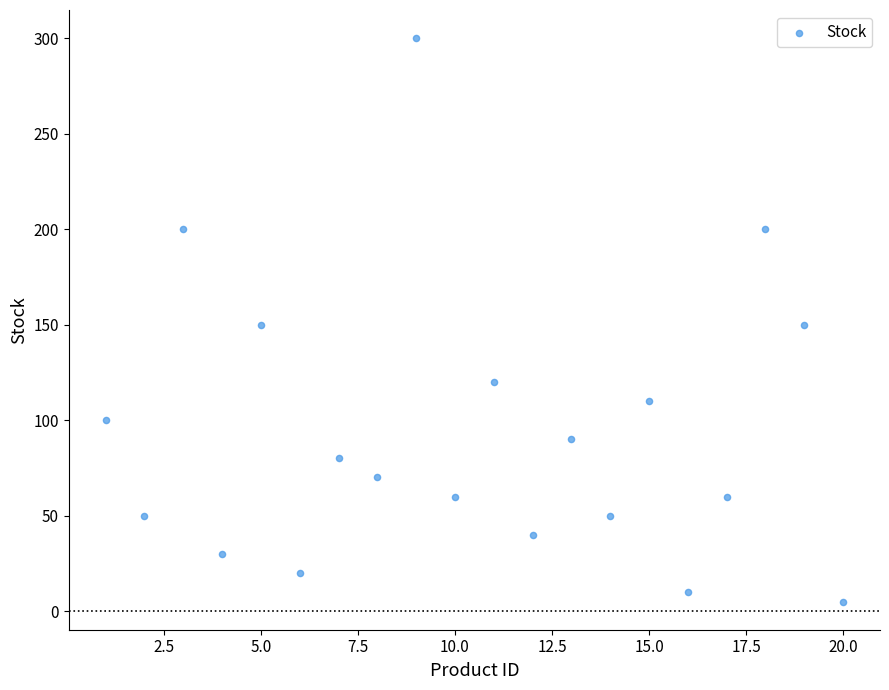

What is the range of X values (max minus min)?

19